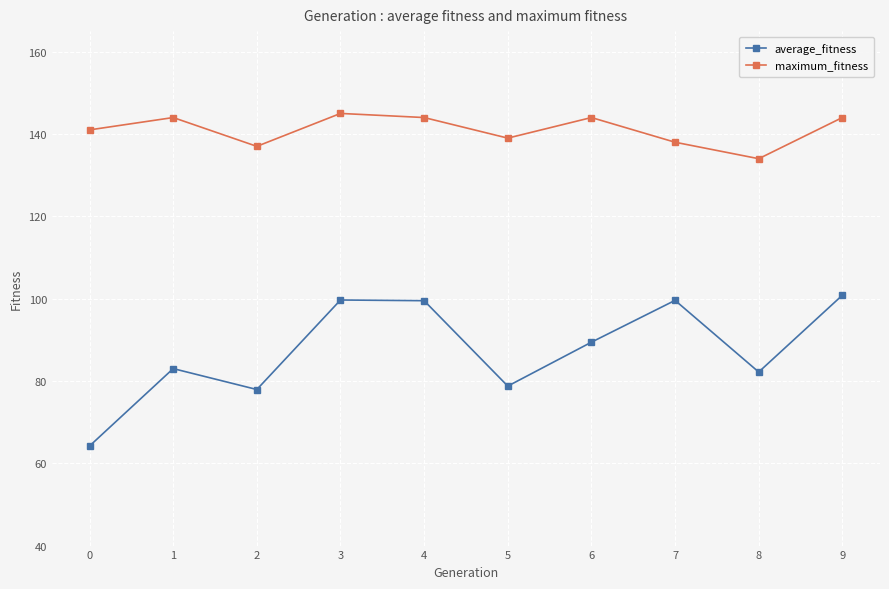

What is the value of the maximum_fitness point at the 10th from the left?

144.0